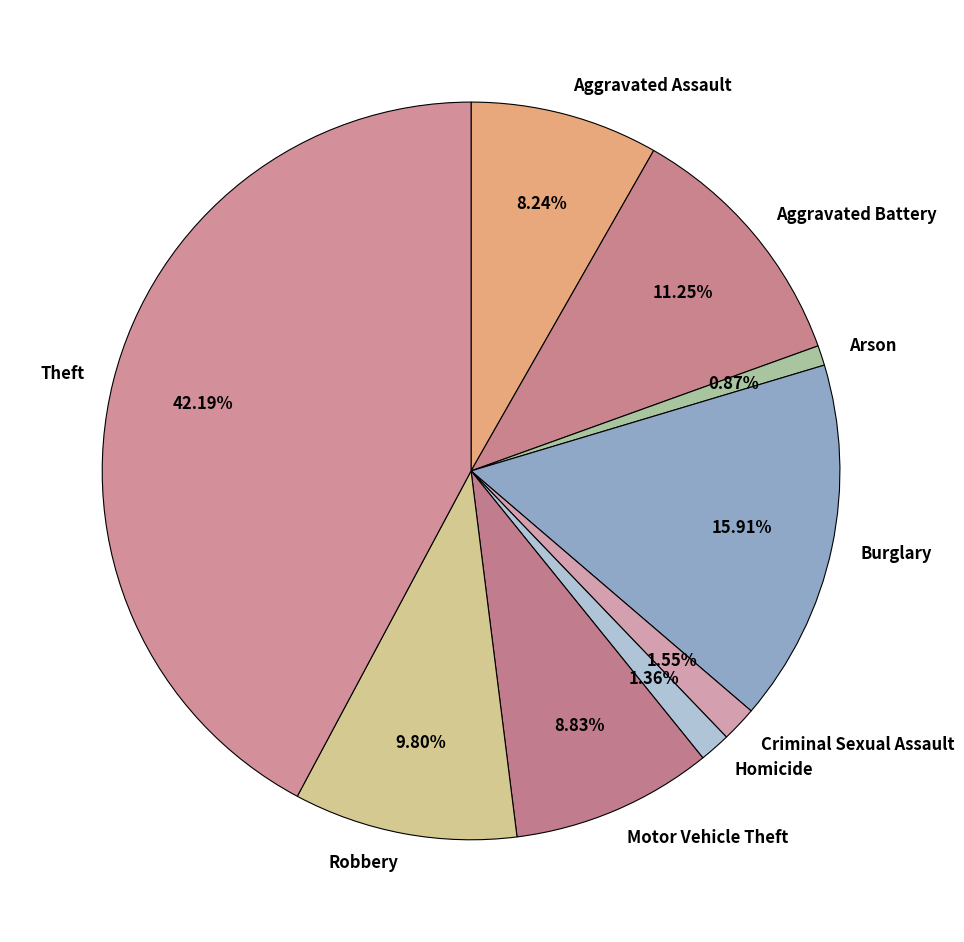

What percentage is the Homicide slice, to the nearest percent?

1%